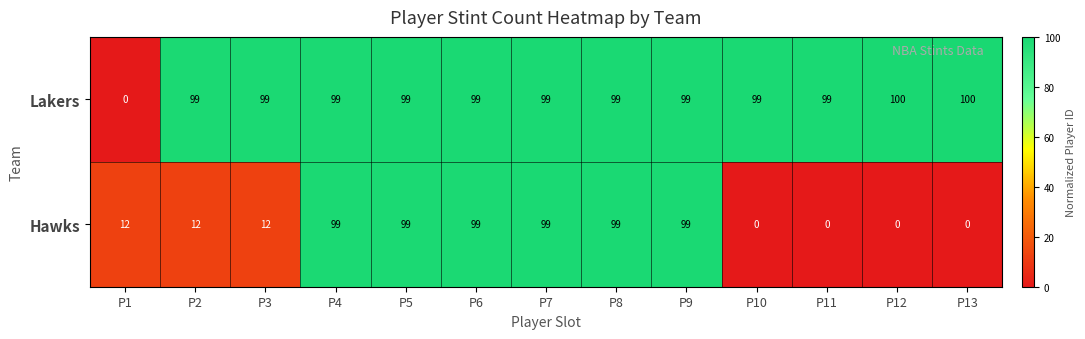

How many series are shown in this chart?

2